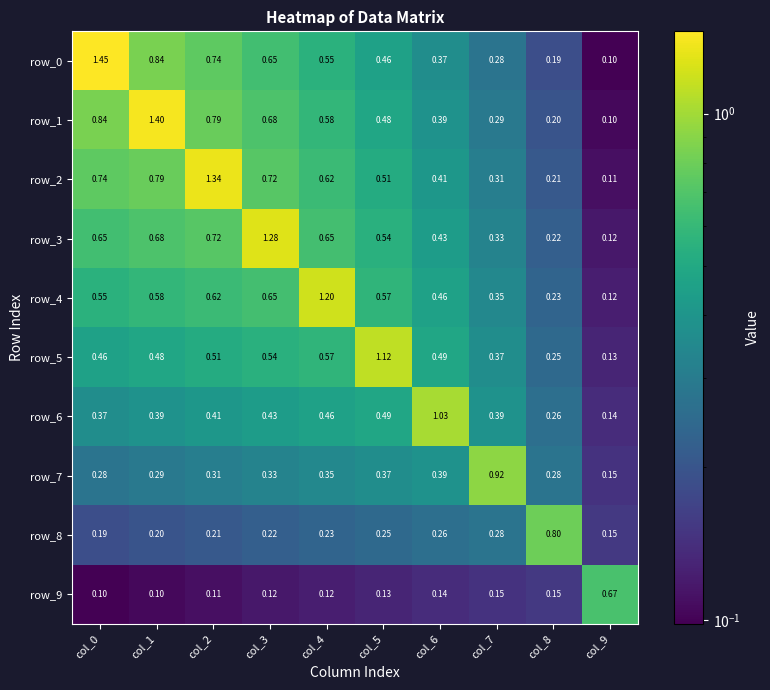

At which label does row_2 reach its minimum?

col_9